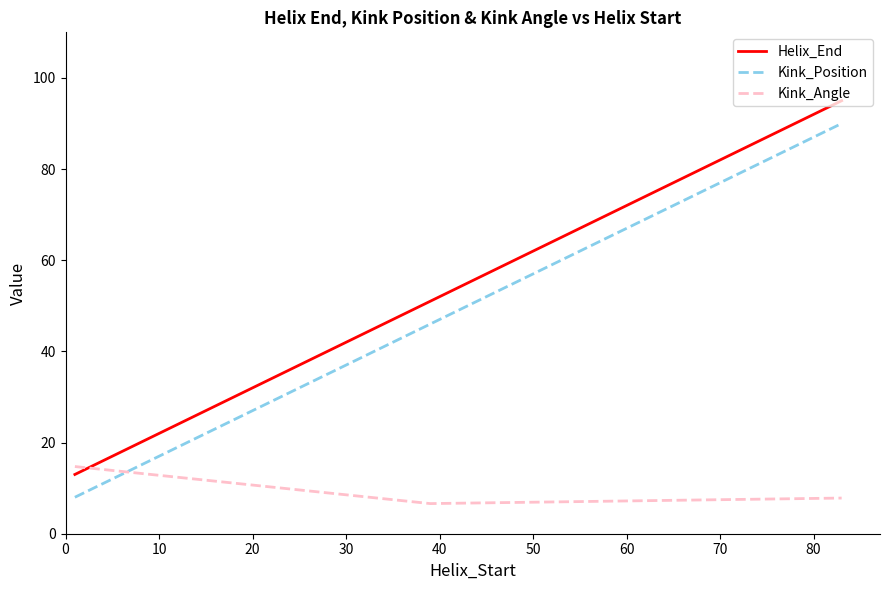

What is the difference between the maximum and second lowest values in the Kink_Angle series?

6.9